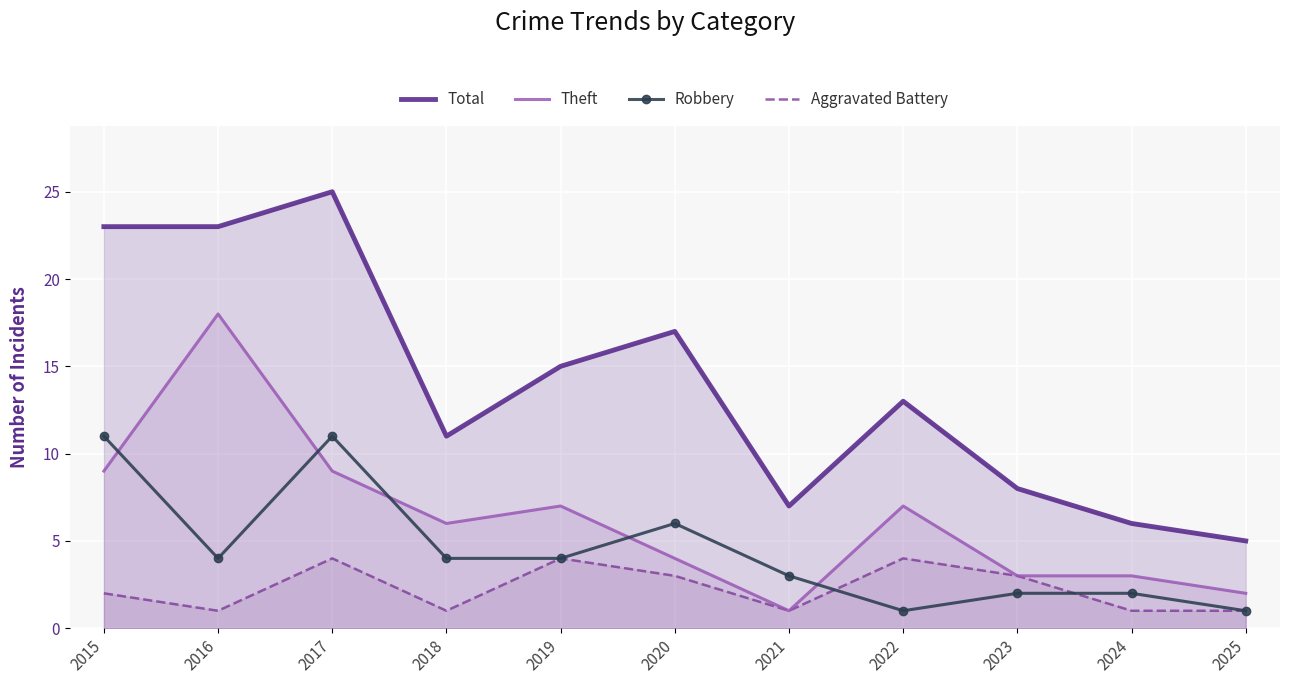

Which category has the lowest value in the Theft series?

2021